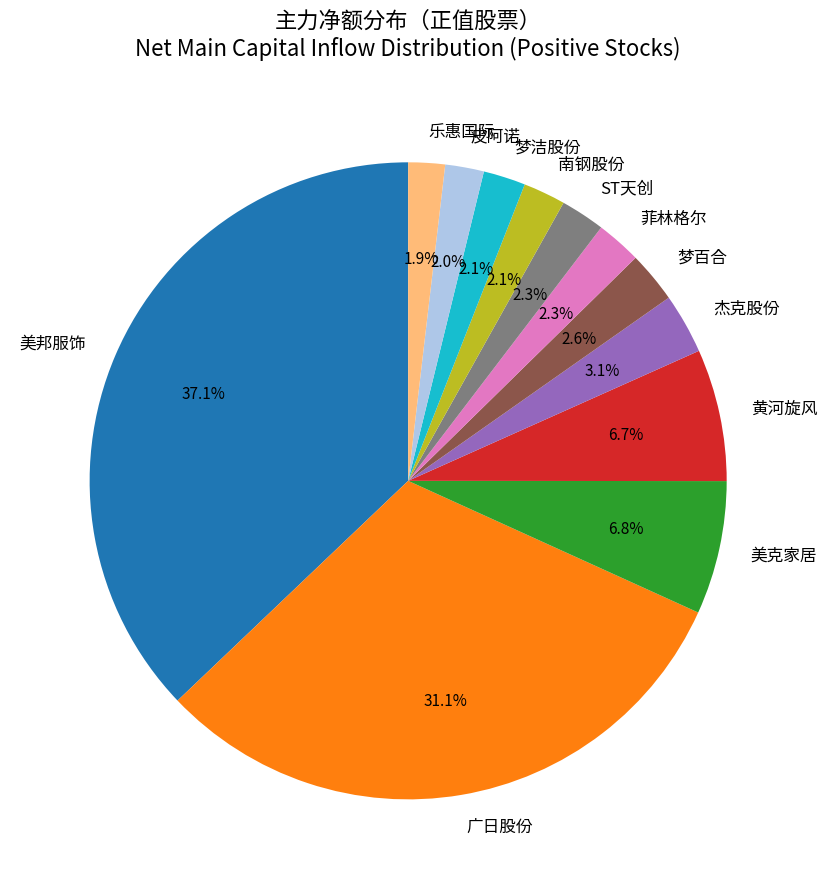

To the nearest percent, what is the combined percentage of 广日股份 and ST天创?

33%